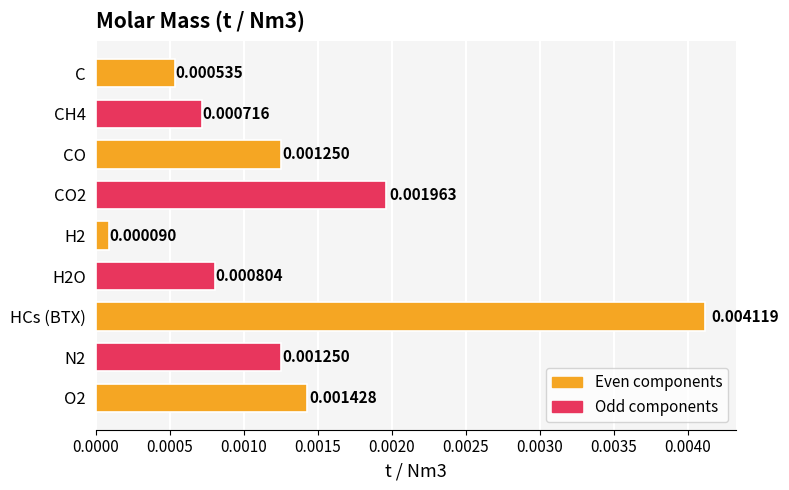

Which label corresponds to the largest value in the chart?

HCs (BTX)